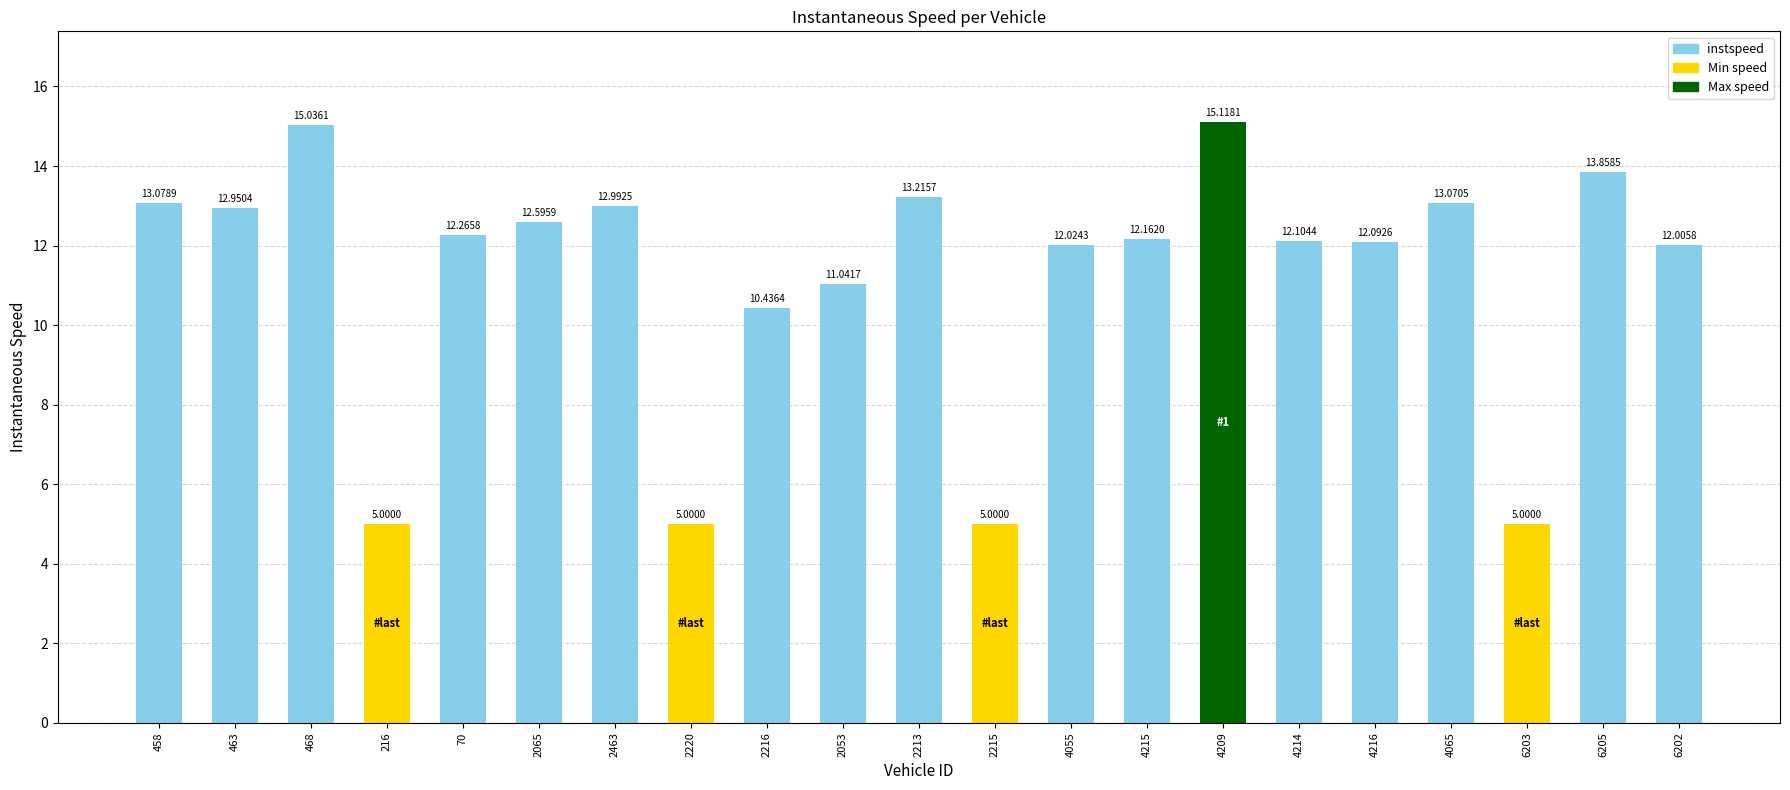

What is the greatest value displayed?

15.1